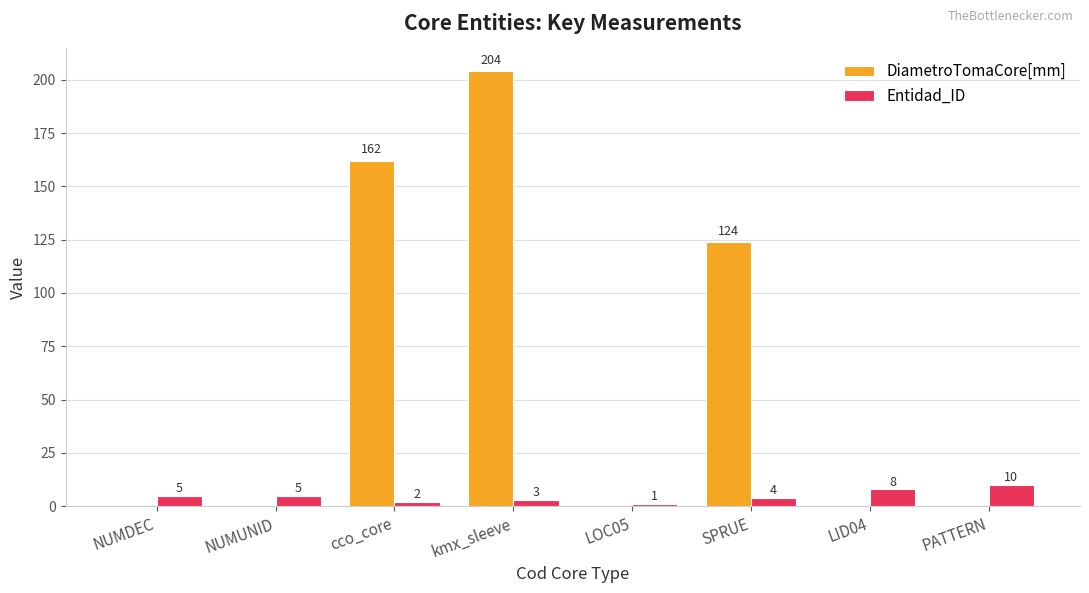

Count the number of categories in the chart.

8